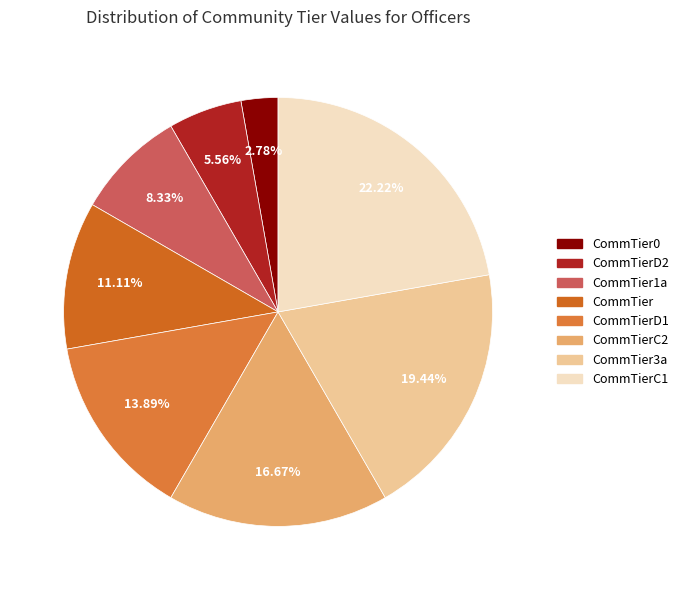

To the nearest percent, what is the difference between the largest and smallest slice percentages?

19%